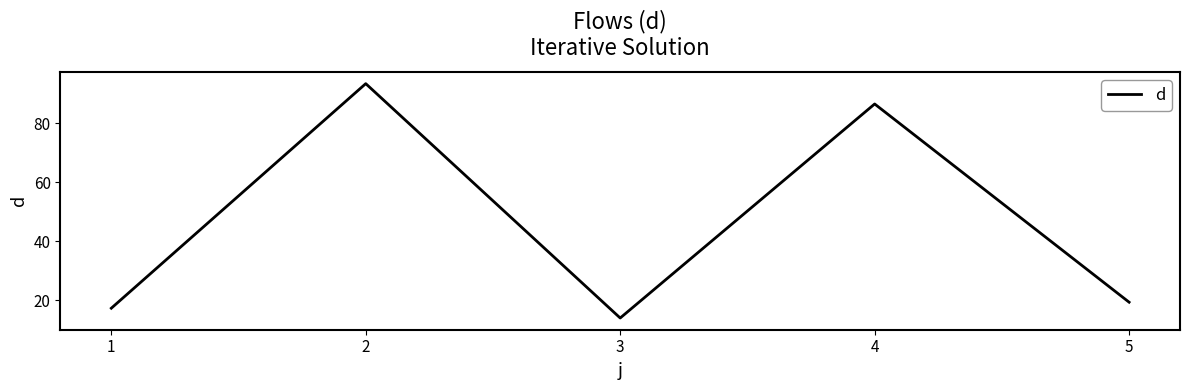

Between 5 and 4, which is larger?

4